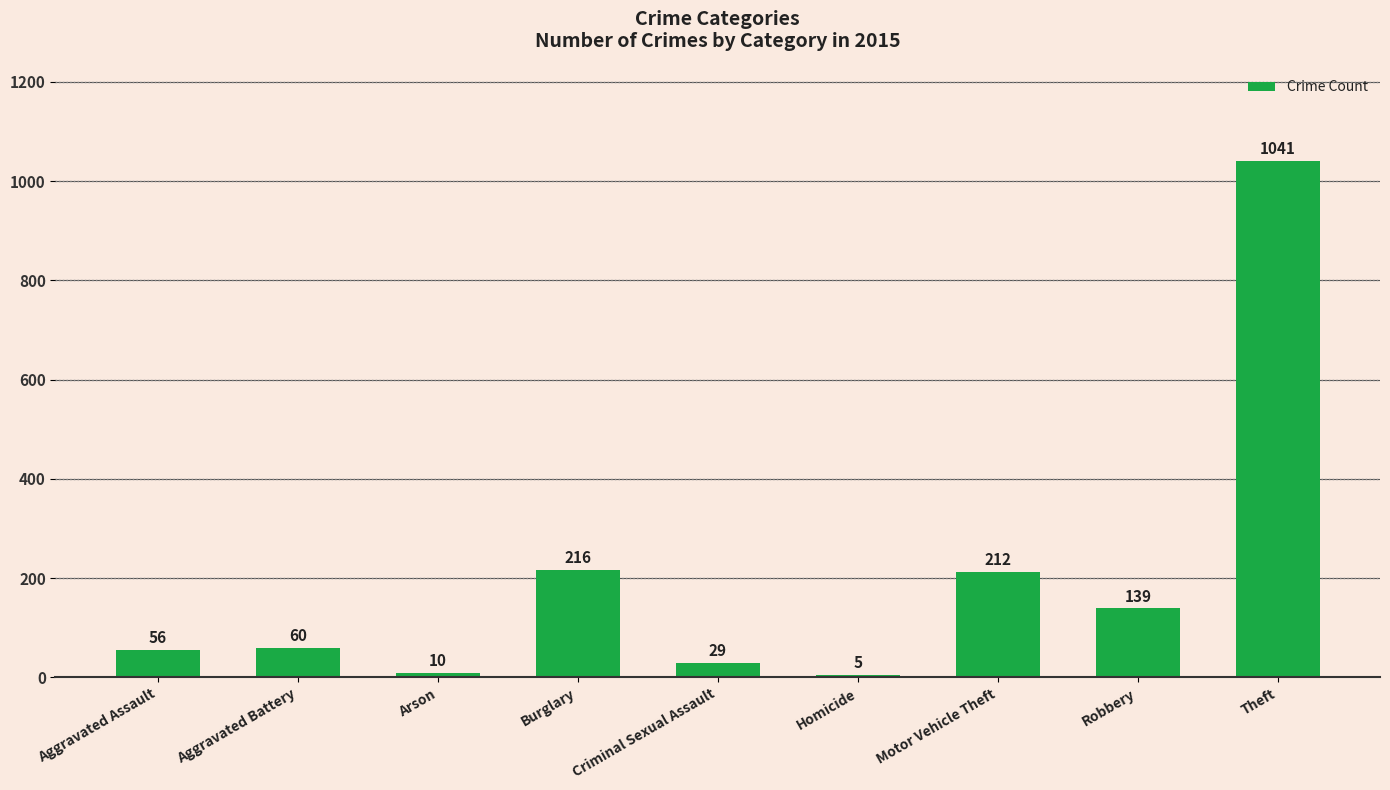

Approximately how many times larger is the value at Burglary compared to Arson?

21.6